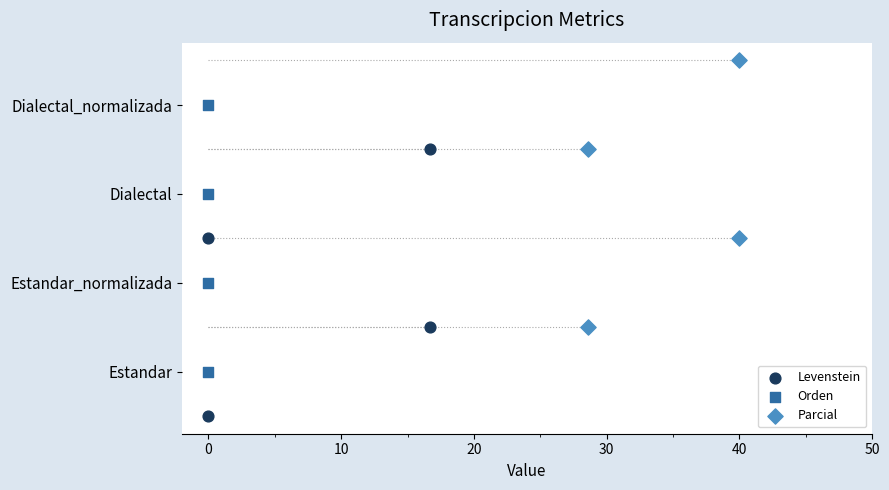

What are all the series names shown in the legend?

Levenstein, Orden, Parcial